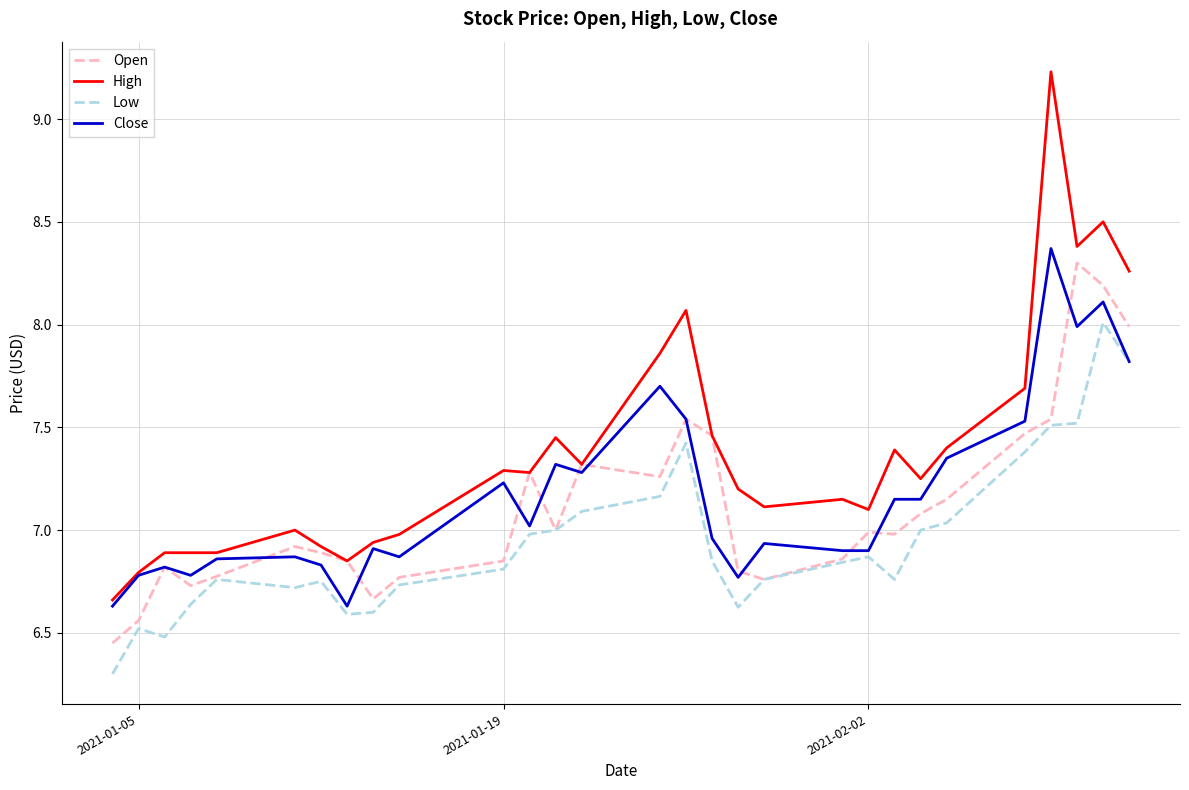

Which series has the widest spread of values?

High